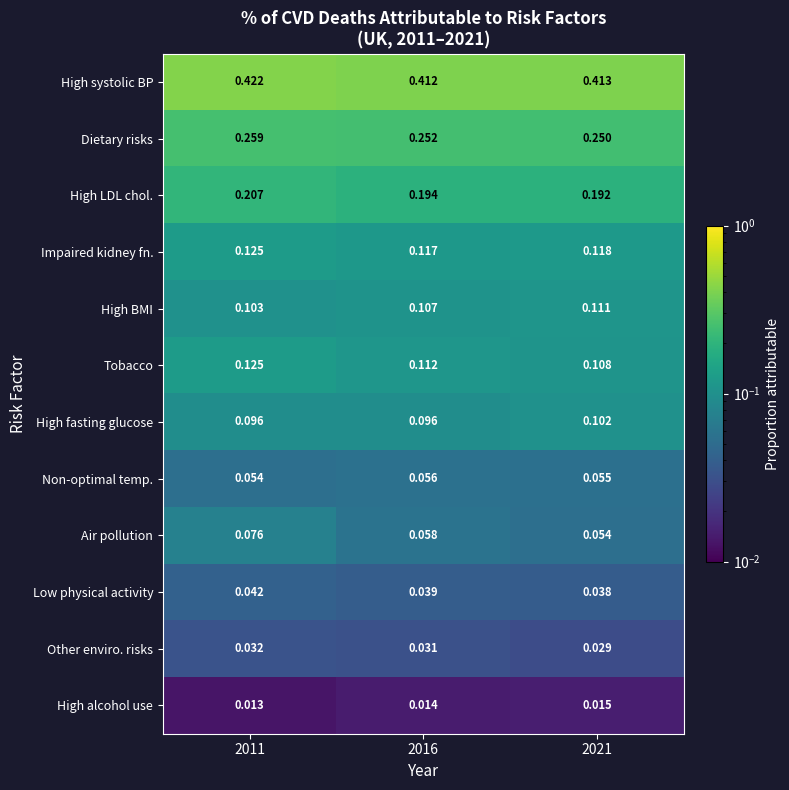

Between 2011 and 2021, which series saw the biggest shift?

Air pollution